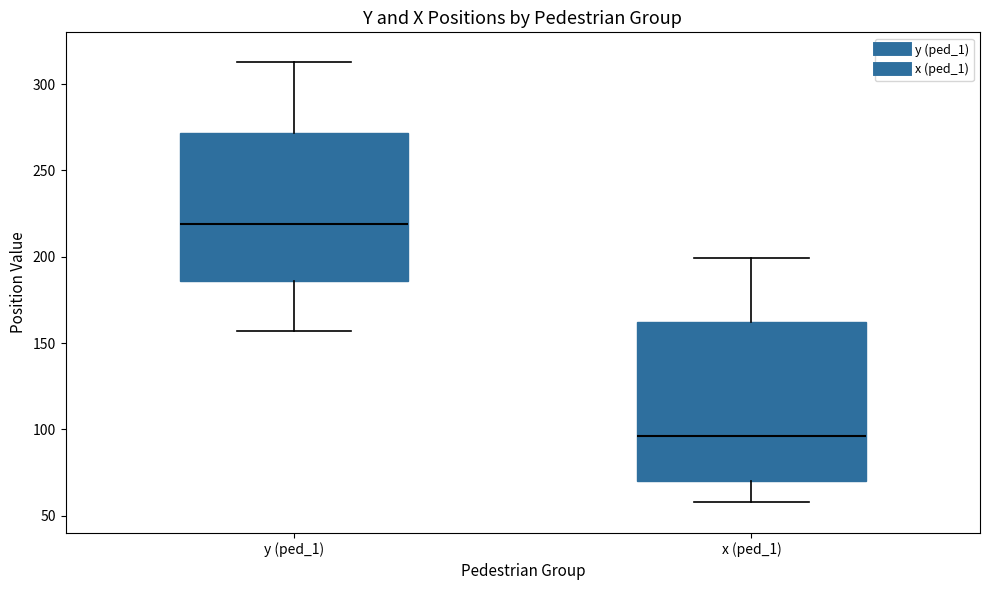

Reading left to right, read every box against the y-axis: the position of its median line, the range the box covers, and the ends of its whiskers. The values are not printed on the chart, so give them approximately, as read against the axis.

y (ped_1): median 220, box 185 to 270, whiskers 155 to 315
x (ped_1): median 95, box 70 to 160, whiskers 60 to 200